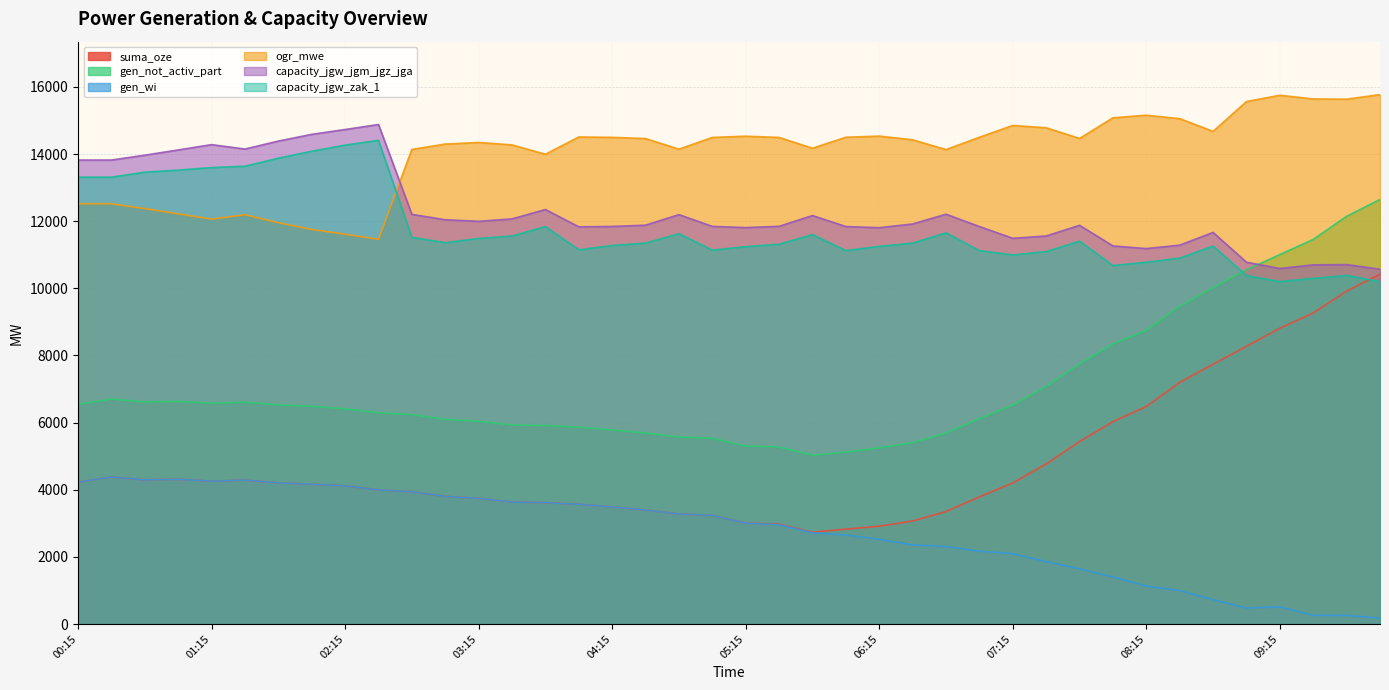

Does the chart have visible grid lines?

Yes